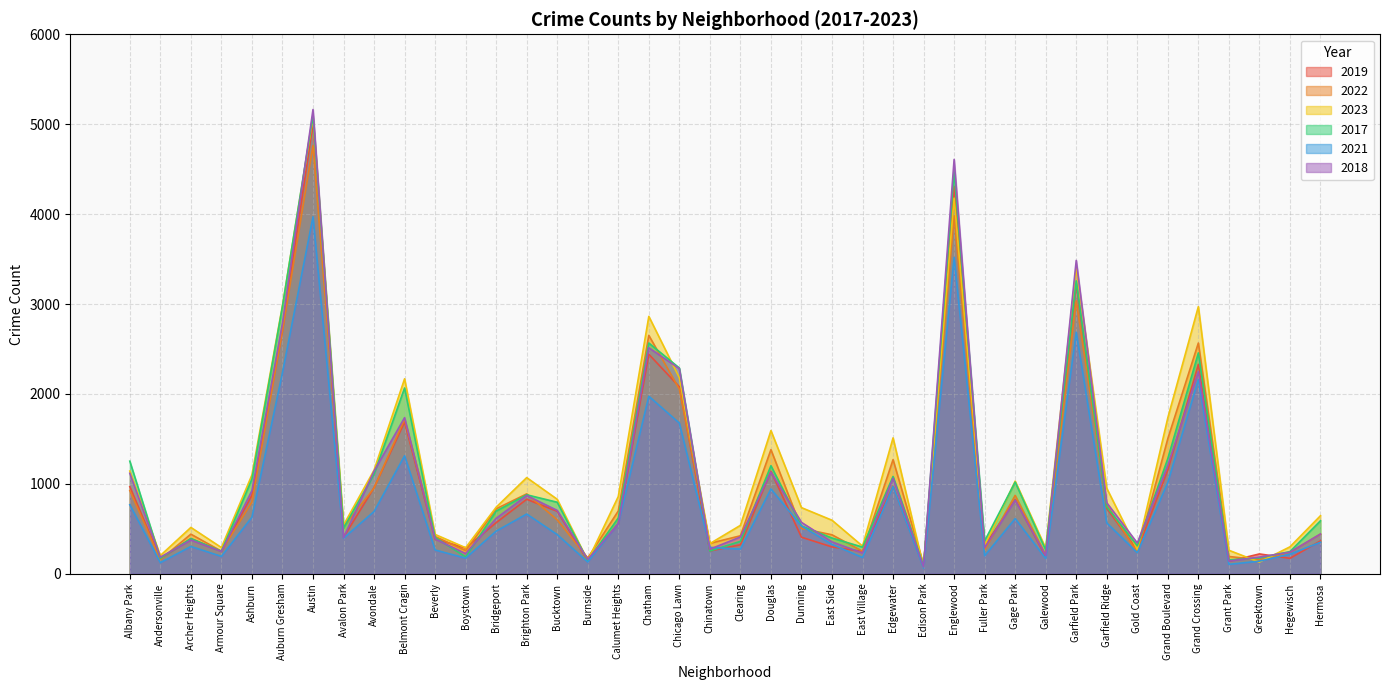

Reading left to right, extract all data points from this chart.

2019: 968	166	391	249	872	2700	5008	405	957	1687	385	287	568	828	694	142	561	2441	2079	253	322	1140	406	298	248	972	77	4309	308	825	189	3226	728	261	1153	2328	138	220	171	365
2022: 926	157	440	251	797	2702	4762	522	953	1720	414	258	722	888	599	175	698	2651	2053	338	422	1380	504	433	250	1269	99	3981	263	871	210	3035	766	236	1503	2566	192	154	239	441
2023: 1142	202	515	291	1099	2984	5075	541	1152	2168	437	289	740	1069	828	145	859	2862	2180	335	538	1592	735	595	307	1511	71	4177	314	1030	284	3404	950	268	1735	2971	261	129	299	645
2017: 1252	171	391	250	1053	2973	5096	508	1107	2066	403	188	697	878	795	145	620	2566	2288	253	360	1201	531	397	296	1082	87	4471	365	1019	265	3257	743	311	1281	2456	154	176	246	589
2021: 767	123	303	193	629	2237	3970	395	692	1312	264	173	474	664	435	130	559	1974	1675	293	274	943	530	326	180	969	62	3518	200	613	170	2686	565	233	1015	2160	104	140	217	350
2018: 1117	184	374	248	924	2787	5163	401	1142	1736	386	224	616	870	704	160	554	2513	2281	273	409	1131	571	354	230	1063	75	4608	289	817	202	3485	789	342	1205	2249	141	185	240	442